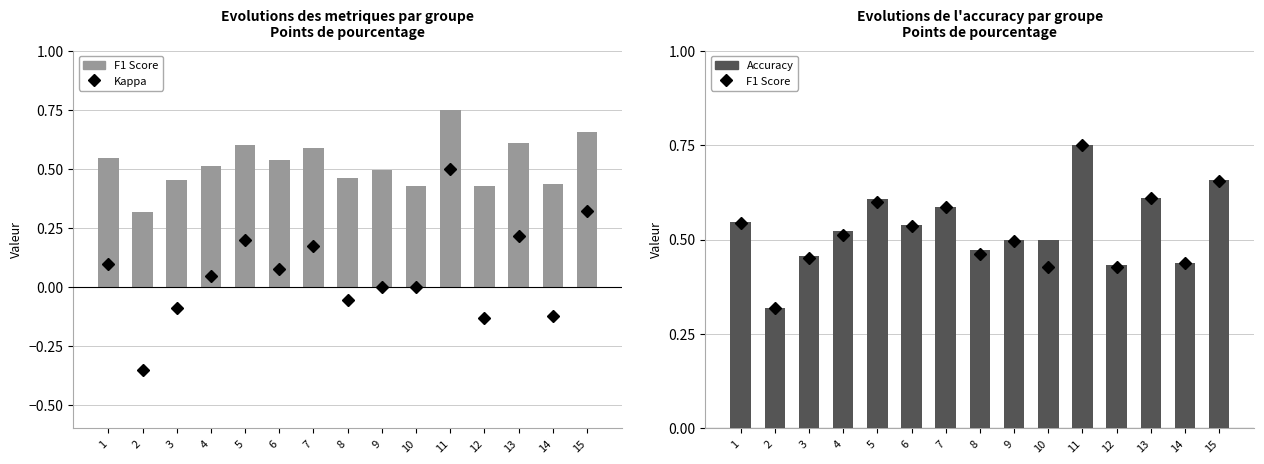

What is the average value of the Accuracy series?

0.5